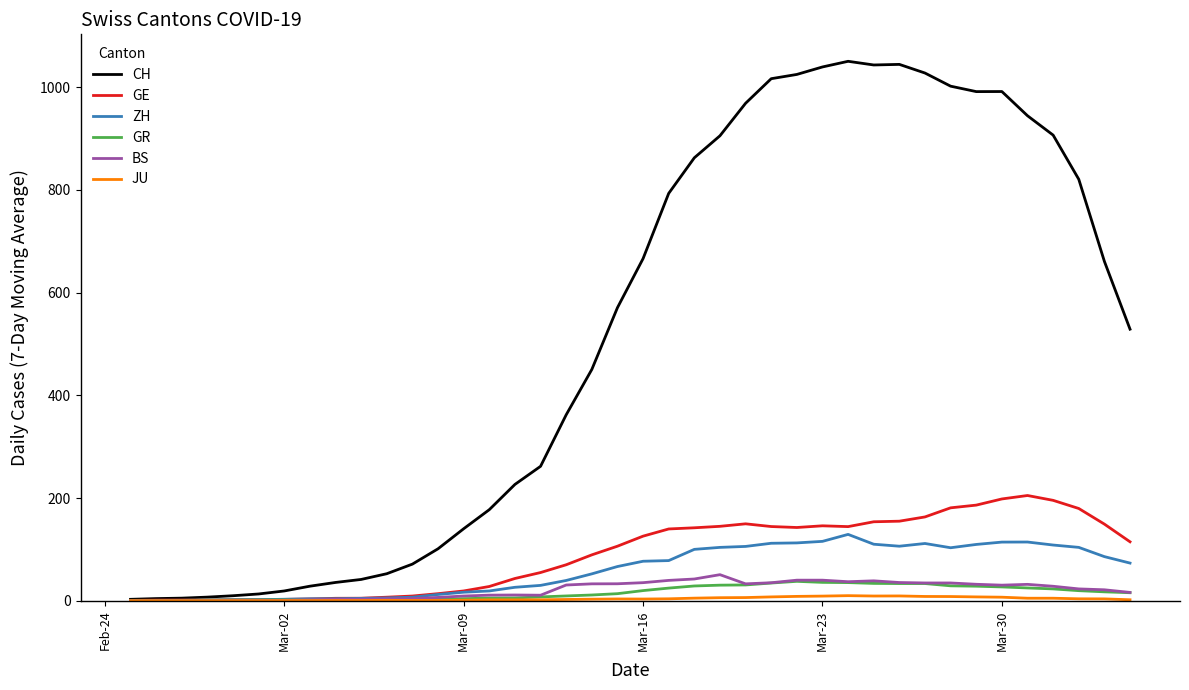

Which series has the largest total across all categories?

CH